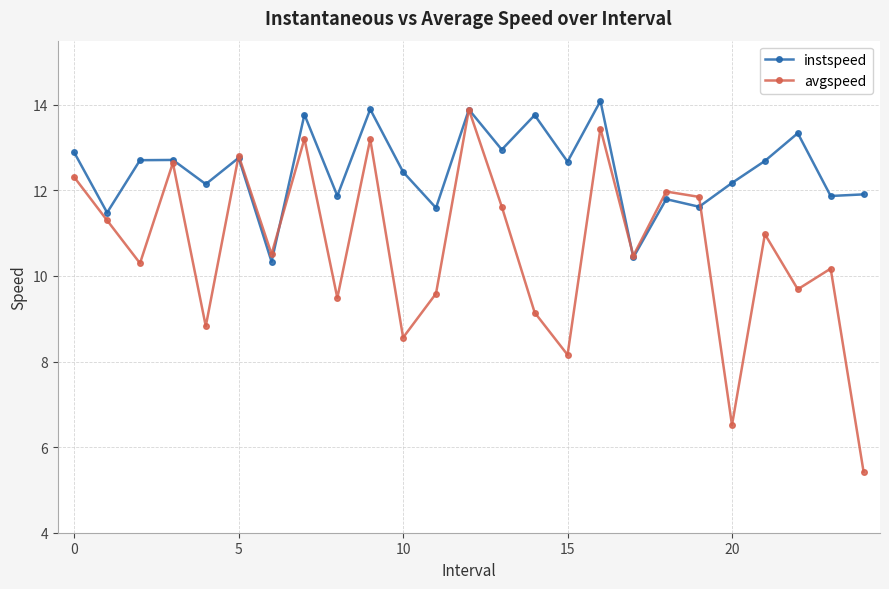

Rank the series by their maximum value, from lowest to highest.

avgspeed, instspeed